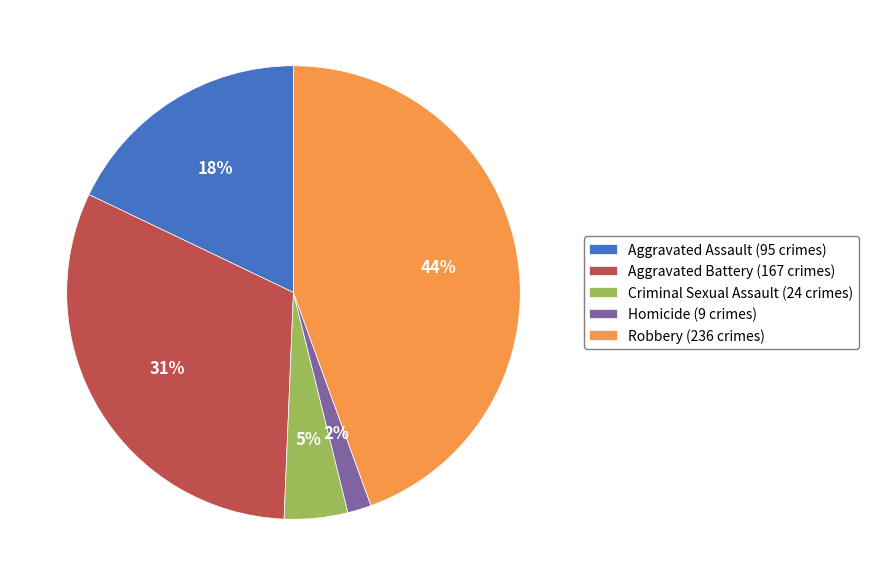

Is the sum of Criminal Sexual Assault and Aggravated Battery greater than half?

No